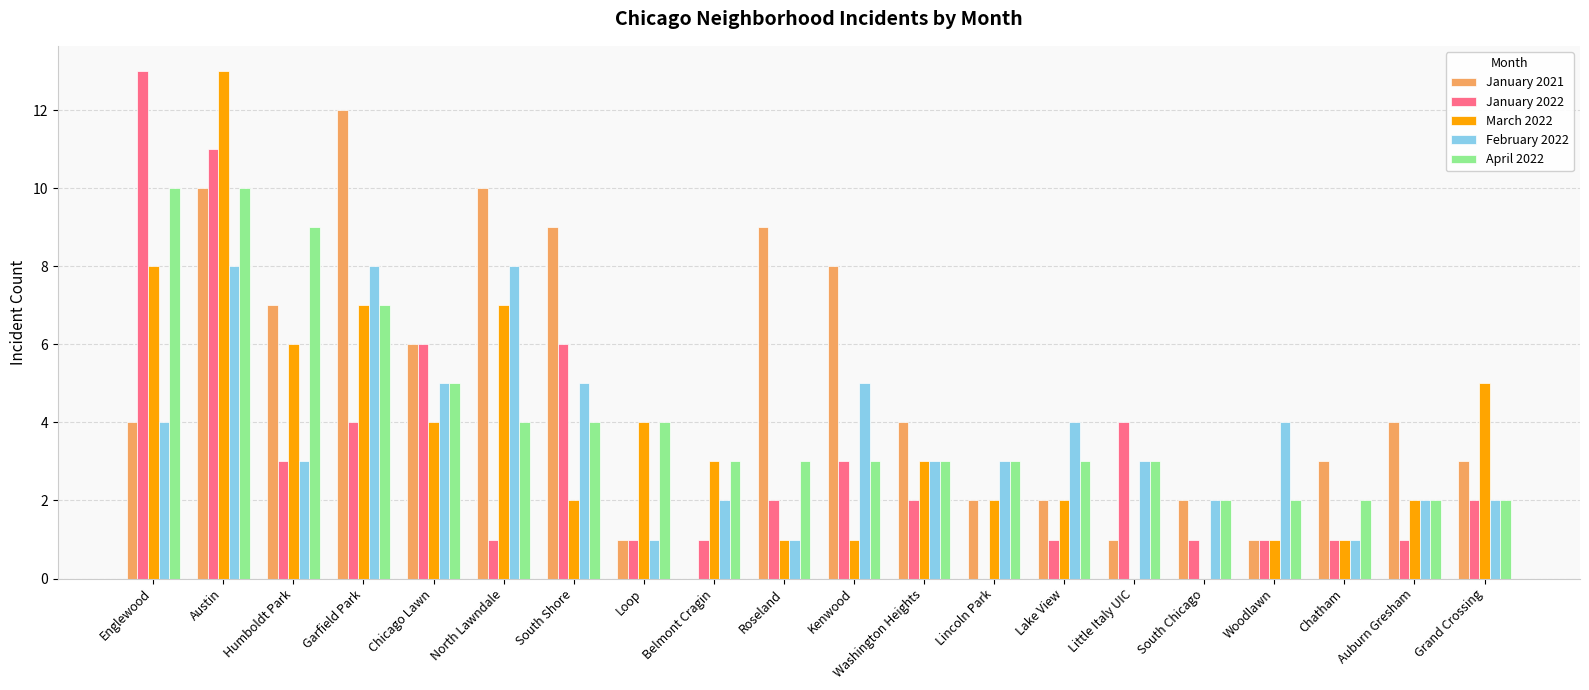

What is the total value across all series at Lake View?

12